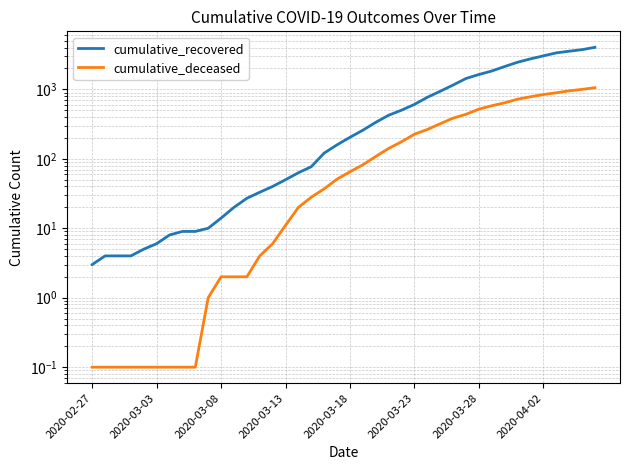

Is the value of cumulative_deceased at 31 greater than the value of cumulative_recovered at 22?

Yes